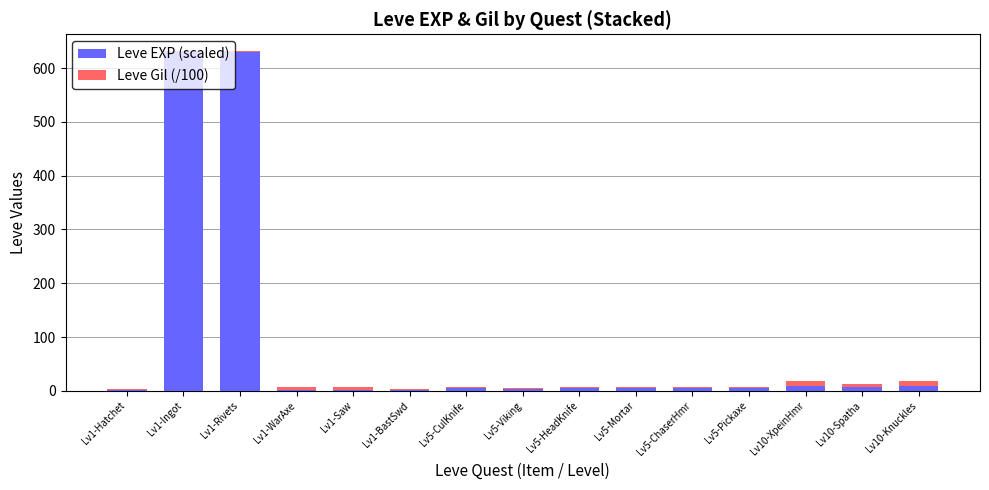

What is the sum of all Leve EXP (scaled) values?

1319.0